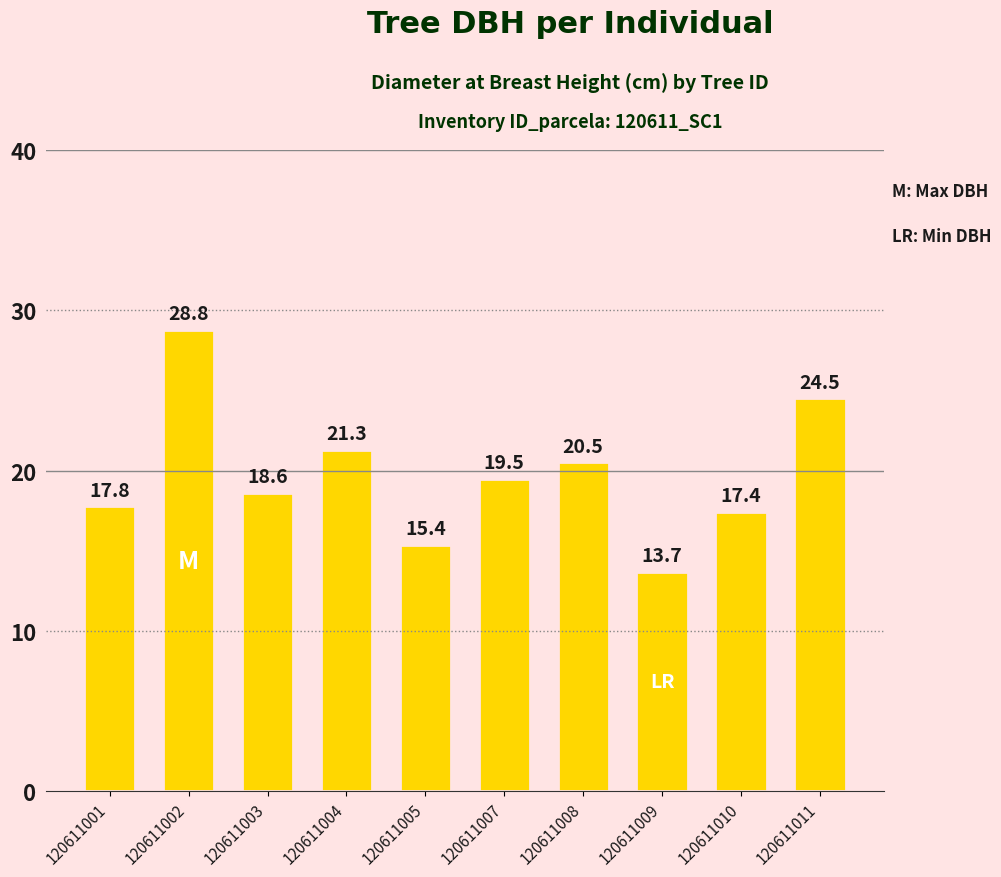

What is the ratio of the value at 120611001 to the value at 120611005?

1.2